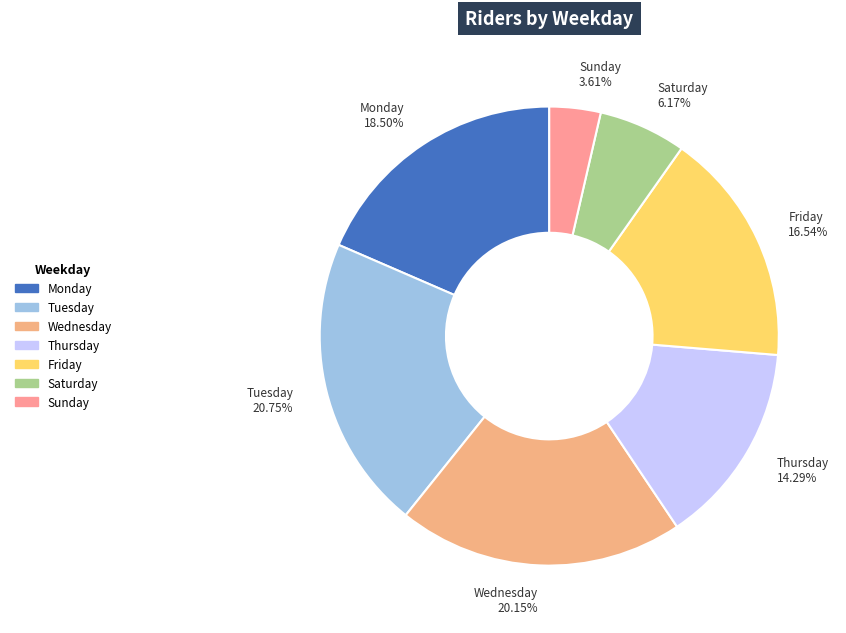

What percentage is the Saturday slice, to the nearest percent?

6%